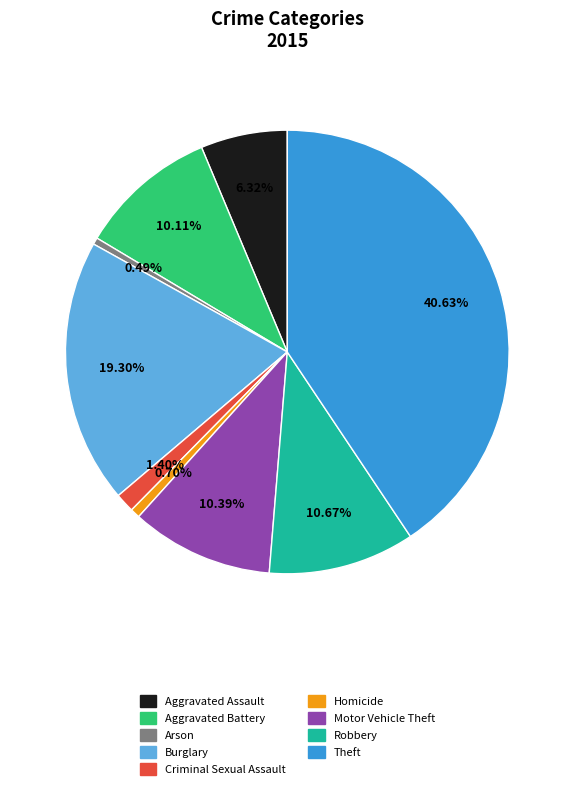

Which slice is the largest?

Theft